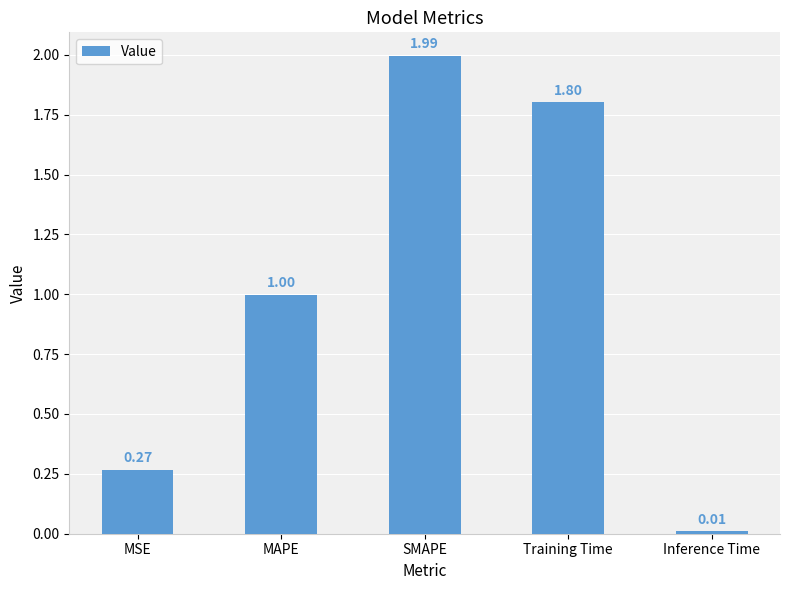

What is the sum of the values at MSE and Training Time?

2.1